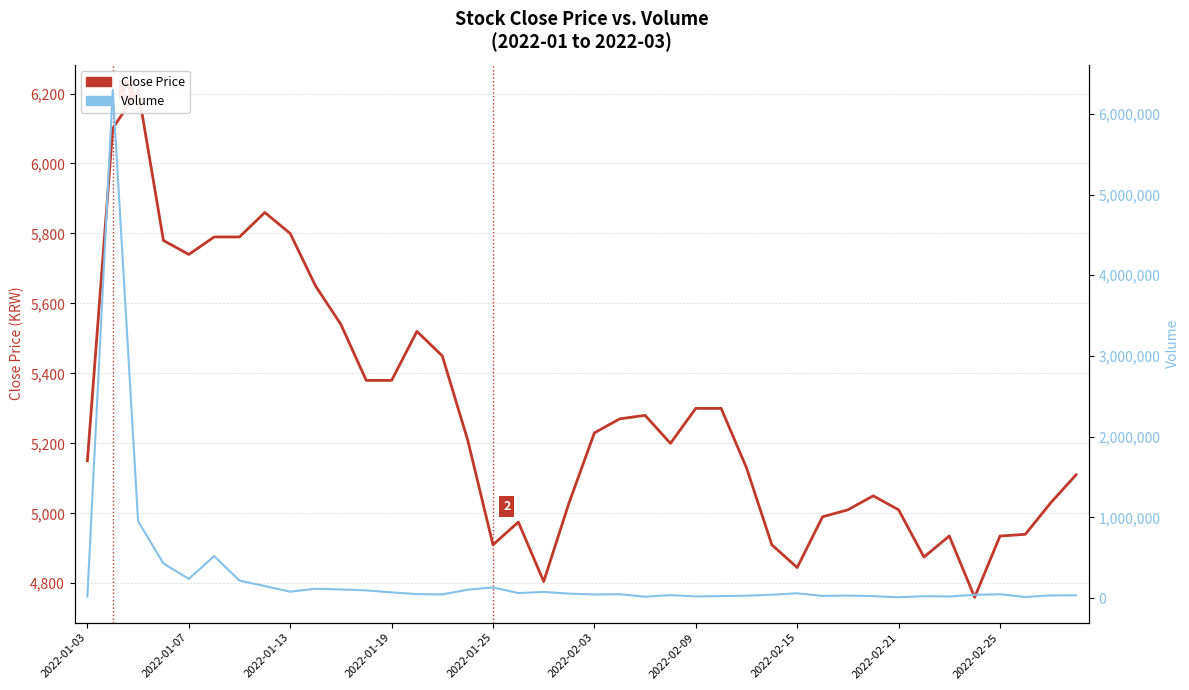

How many distinct data groups are displayed?

2